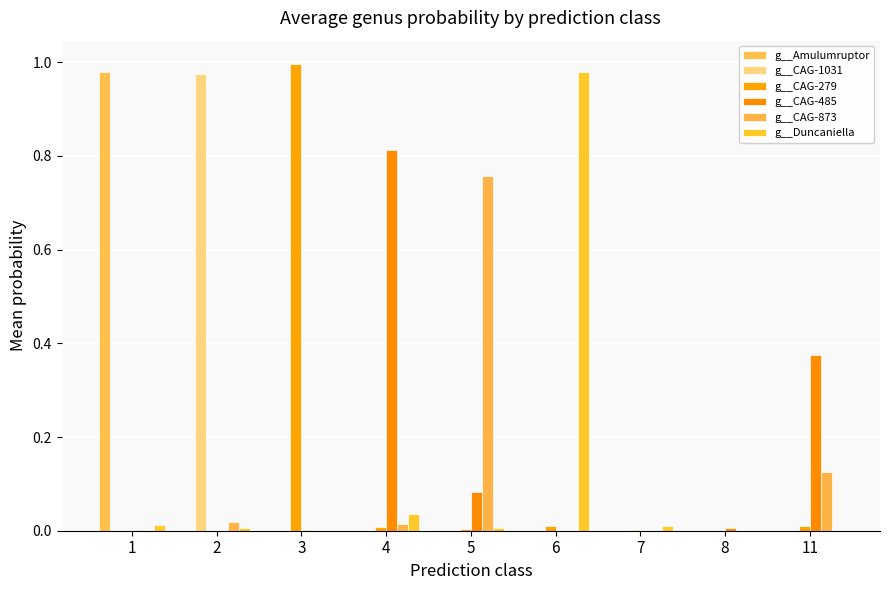

How many data points does each series have?

9